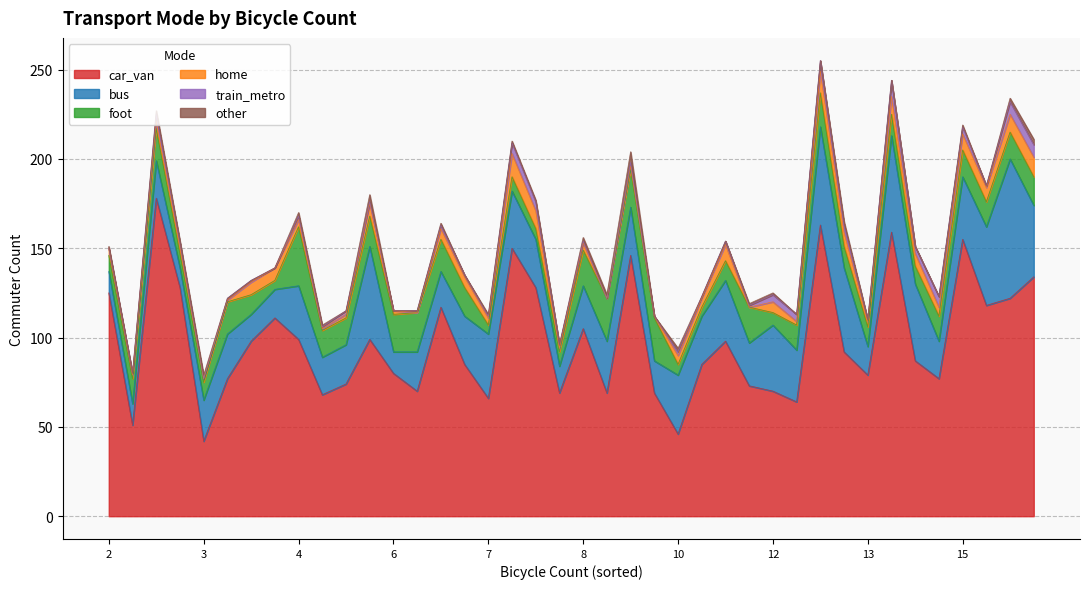

Which series has the largest range (max minus min)?

car_van